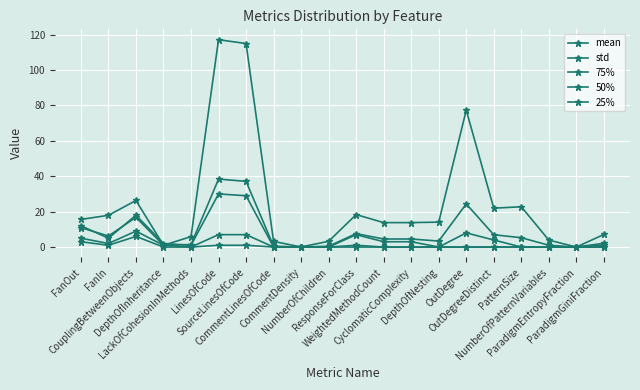

Is the value of 50% at FanIn greater than the value of 25% at FanOut?

No